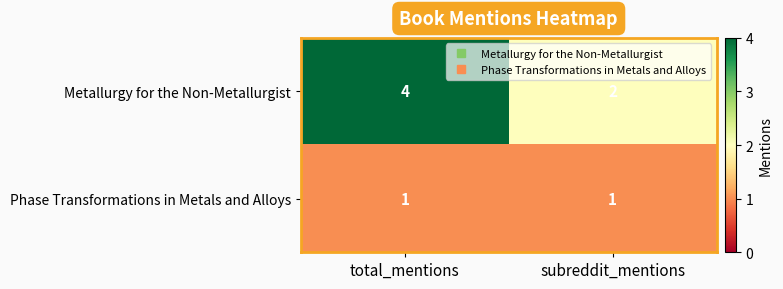

At which label does Metallurgy for the Non-Metallurgist reach its minimum?

subreddit_mentions